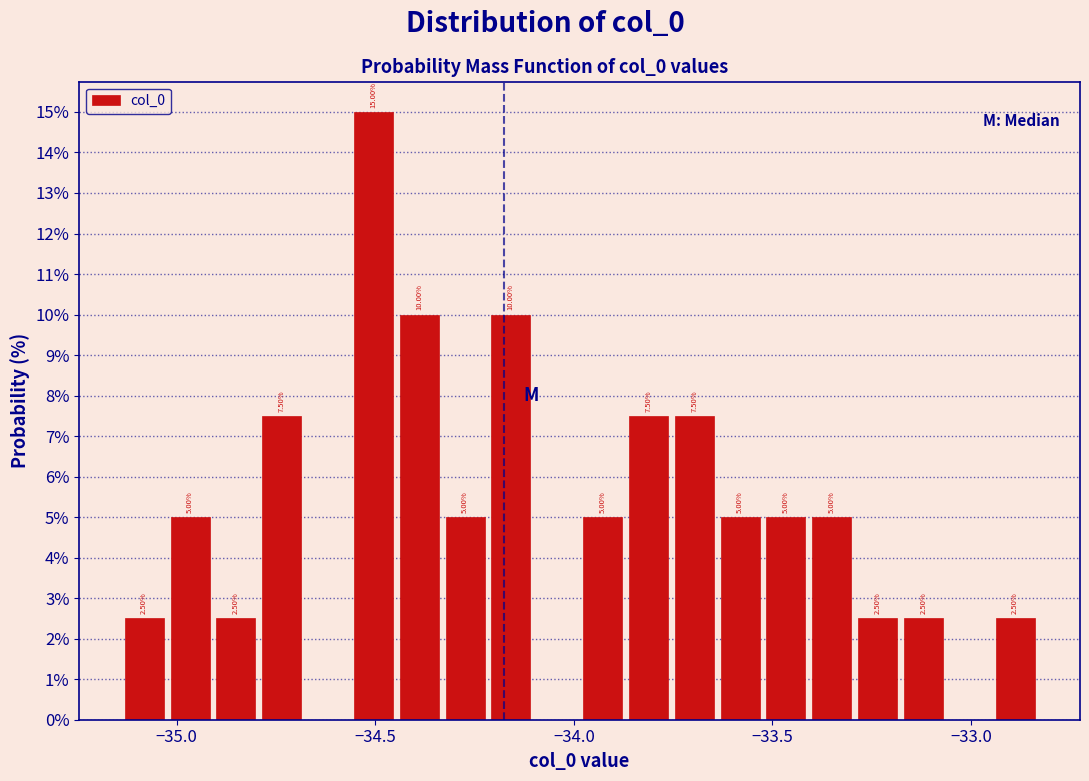

Read against the x-axis, roughly where is the centre of the tallest bar?

-34.50